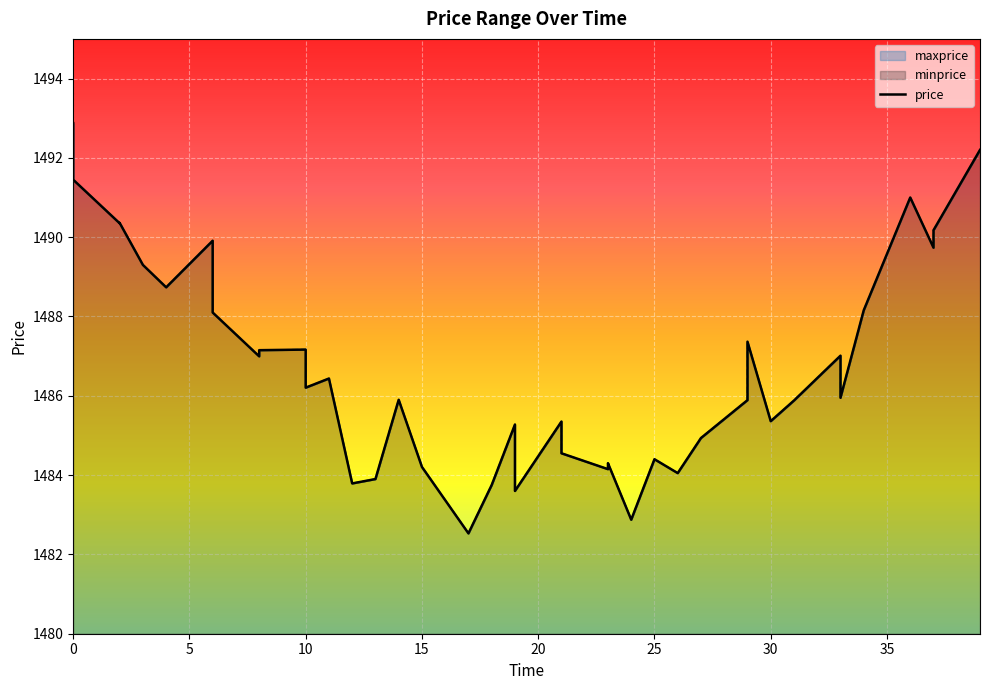

What is the label of the 21st point from the left?

20